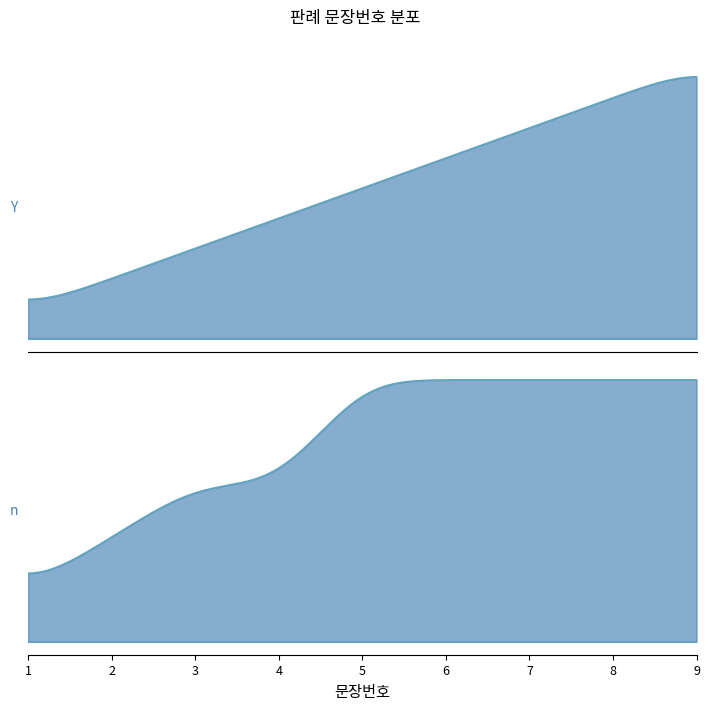

What is the average value?

5